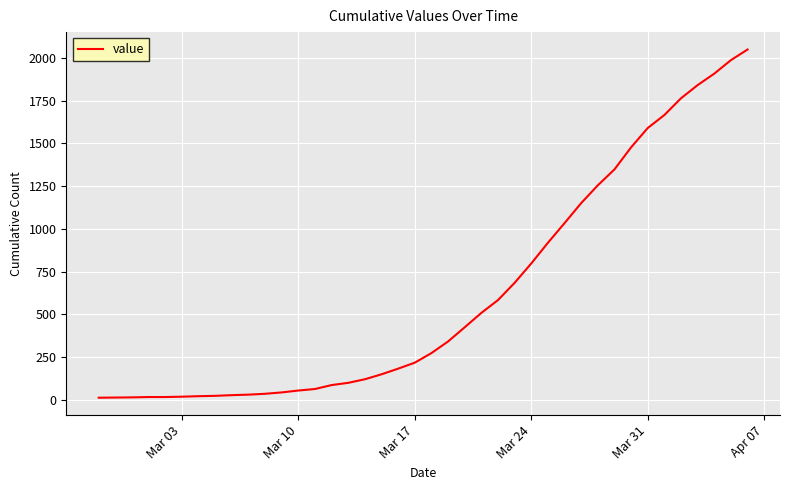

What is the greatest value displayed?

2049